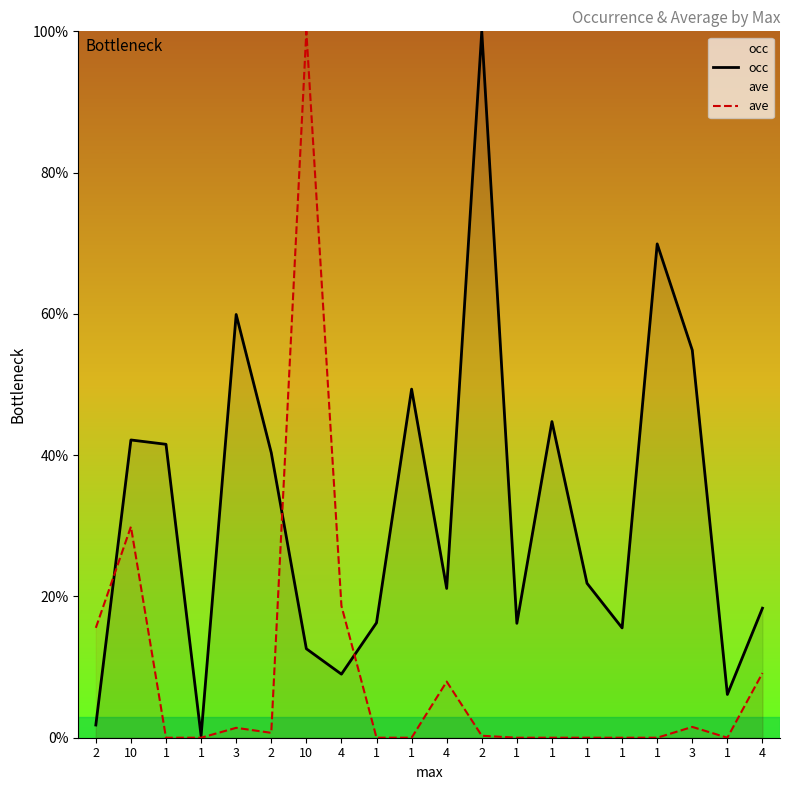

At how many categories does at least one series exceed 30?

10